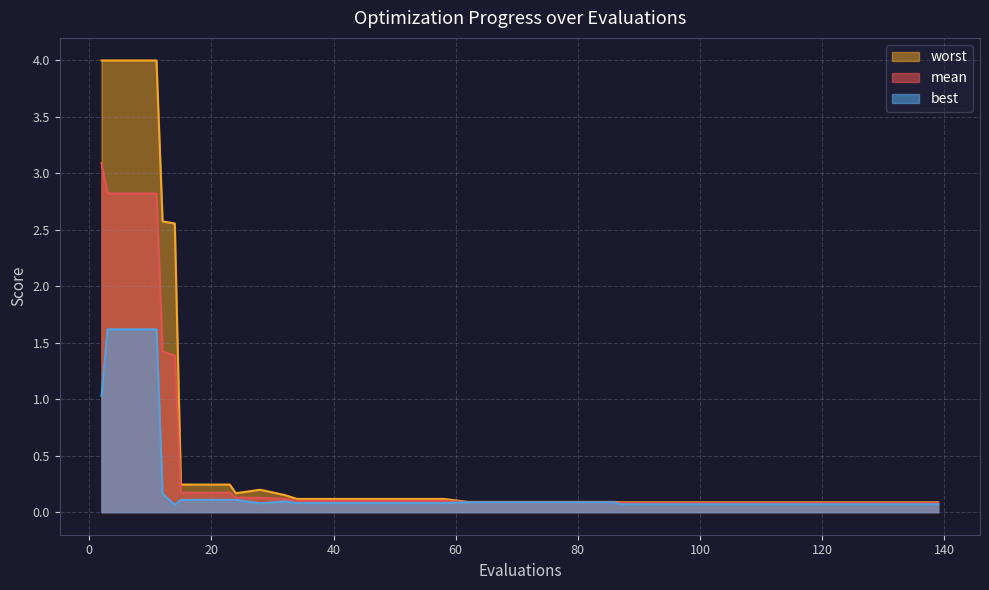

At which category does worst reach its first local peak?

28